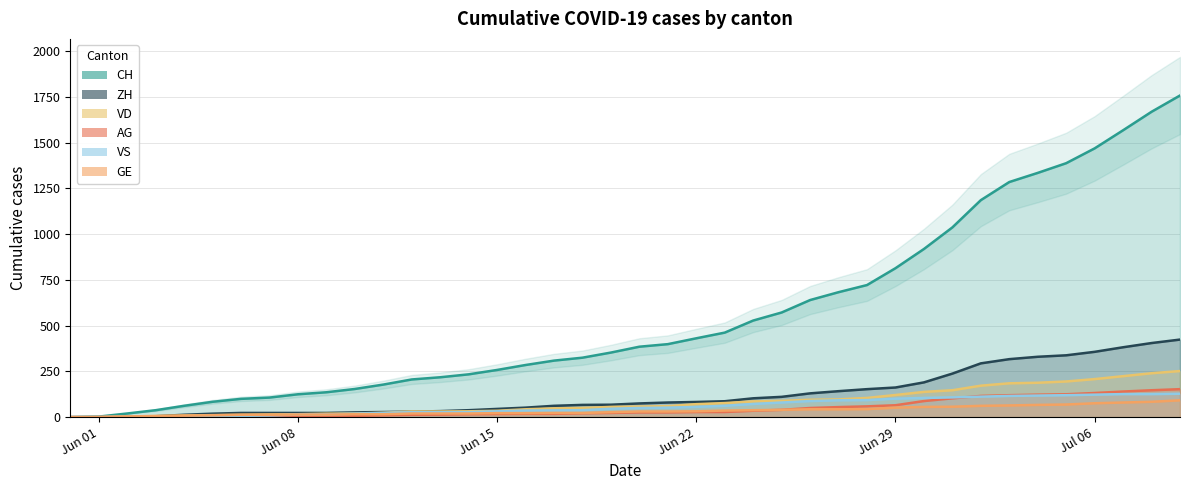

What is the sum of all AG values?

1845